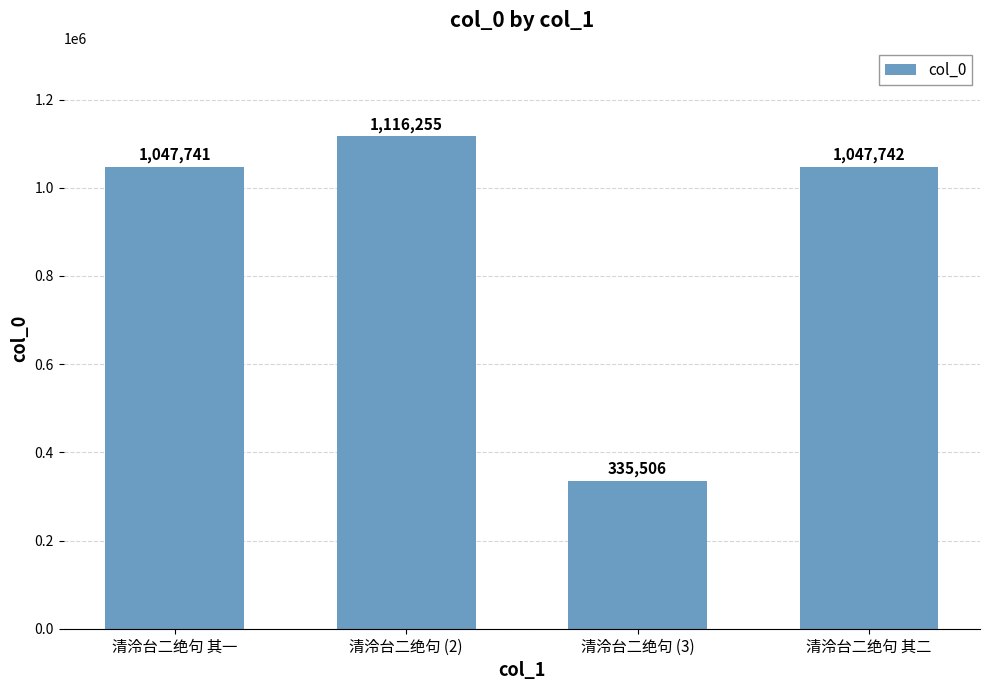

What is the difference between the maximum and minimum values?

780749